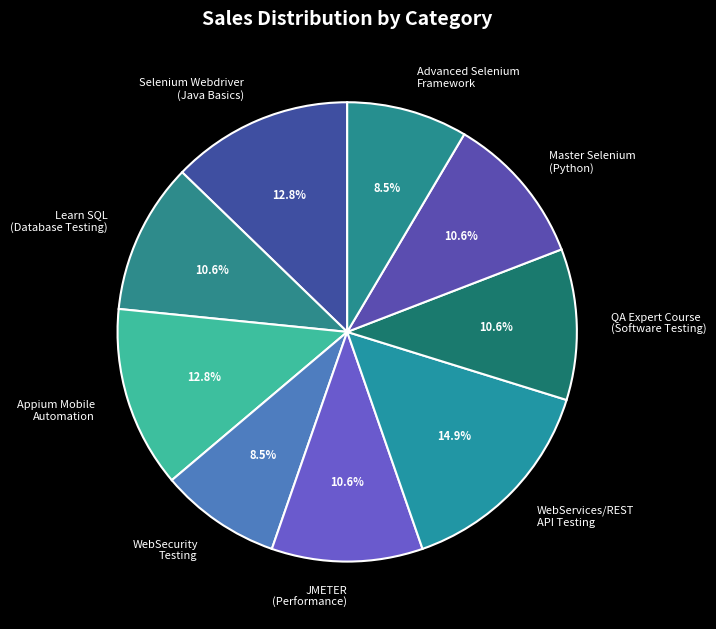

To the nearest percent, what is the average slice percentage?

11%